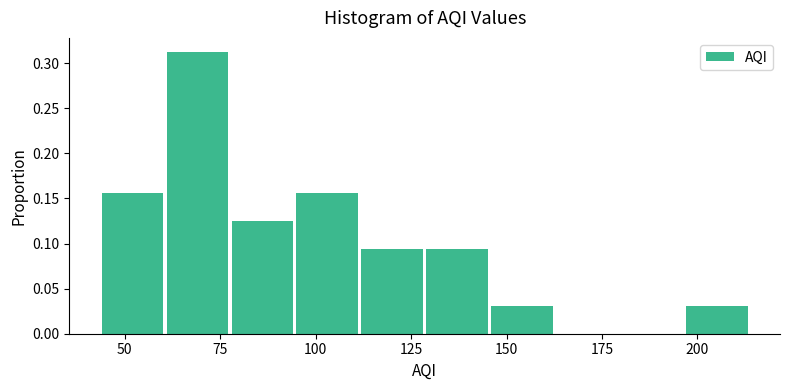

Read against the x-axis, roughly where is the centre of the tallest bar?

70